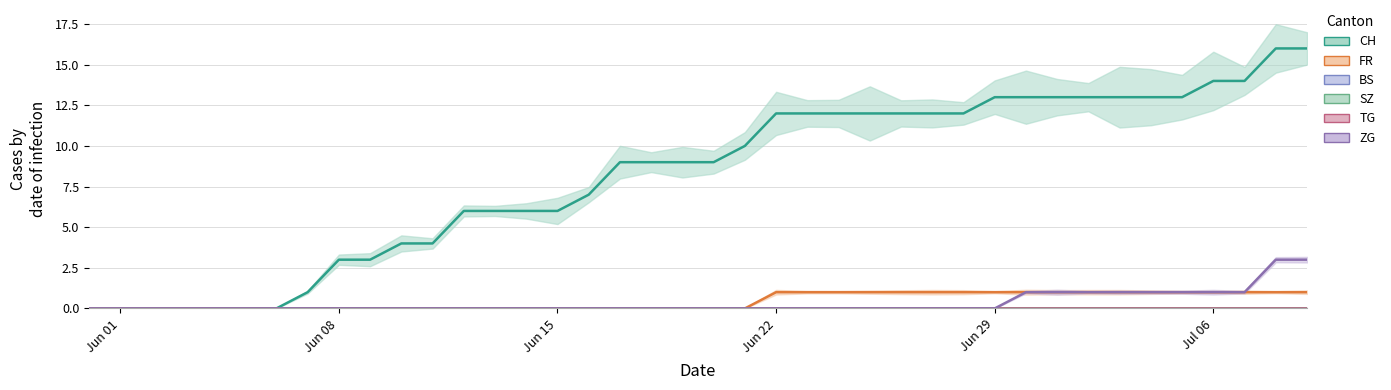

What is the sum of the CH values at 2020-06-16 and 2020-07-09?

23